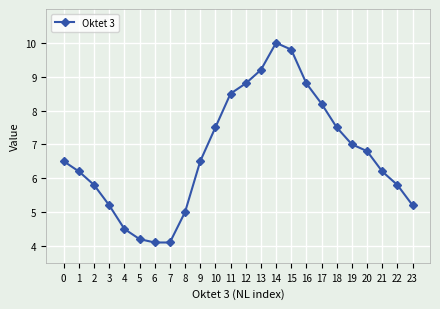

What is the minimum value shown in the chart?

4.1